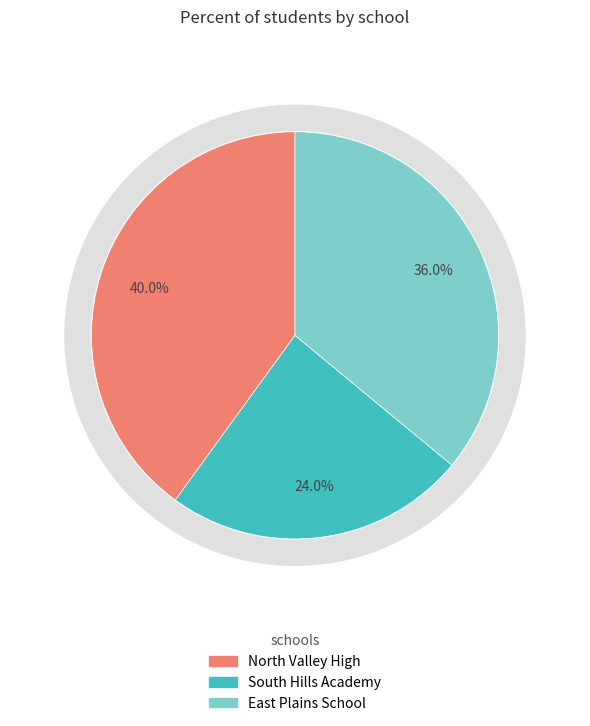

The South Hills Academy slice represents 36% of the pie. True or false?

False